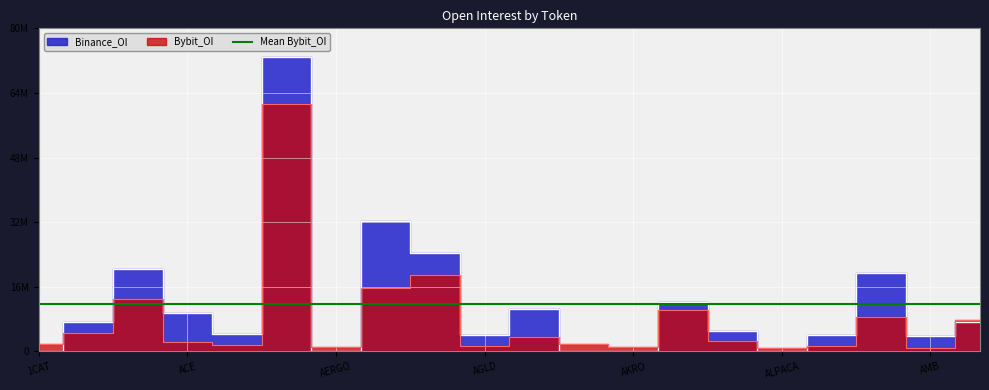

The value of Bybit_OI at ALICE is 1340374. True or false?

False